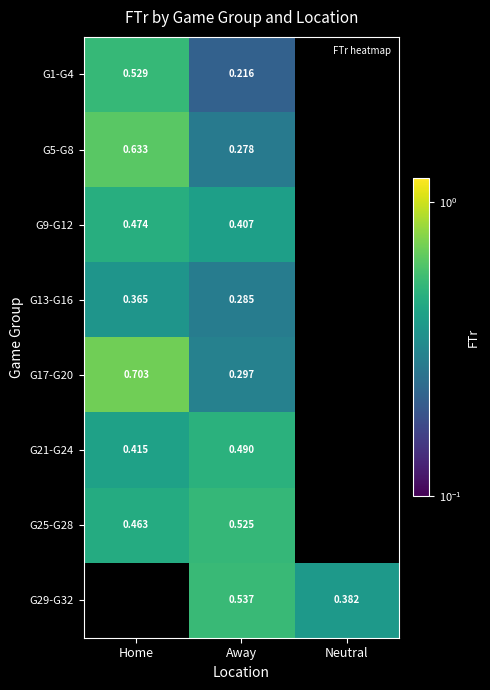

At how many categories does at least one series exceed 0?

3